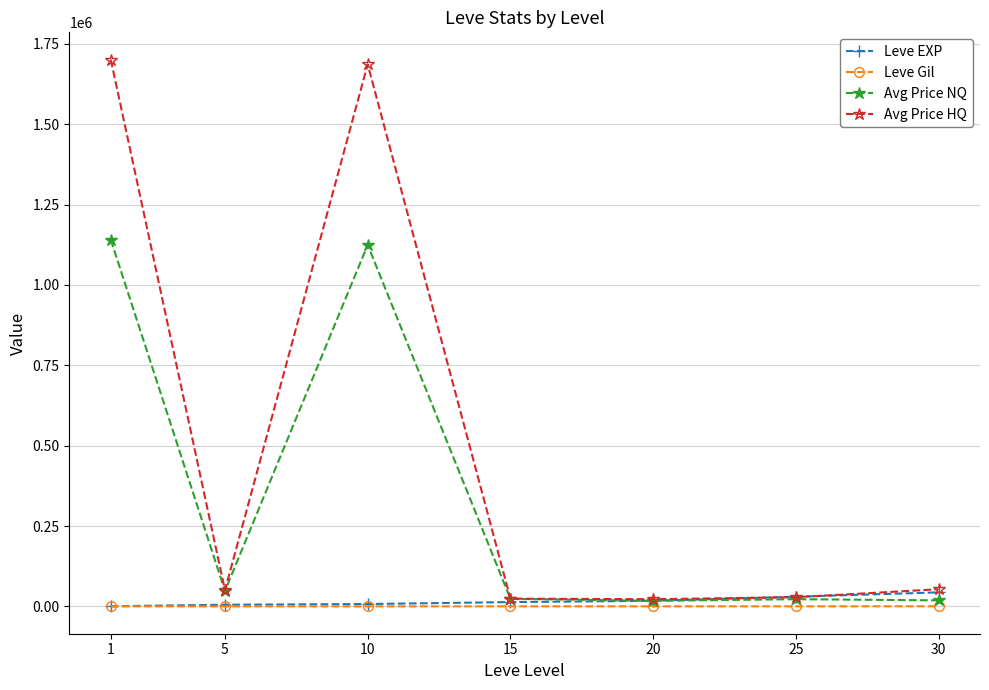

What is the value of the Avg Price NQ point at the 2nd from the left?

48287.2